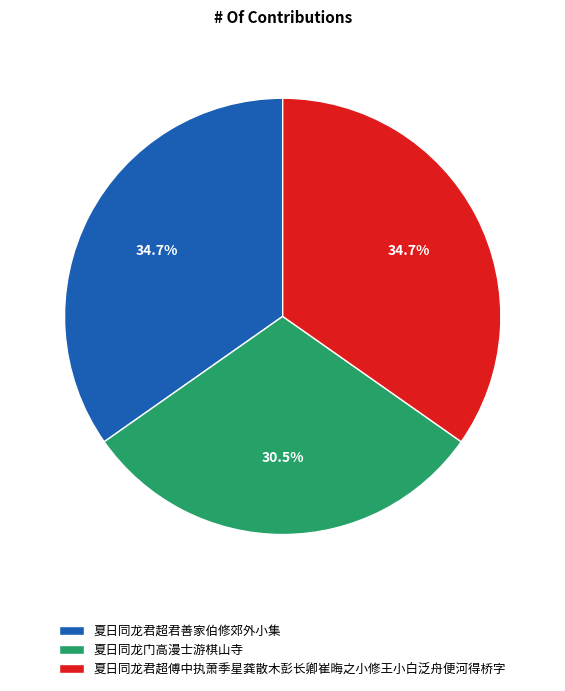

How many segments does this pie chart have?

3